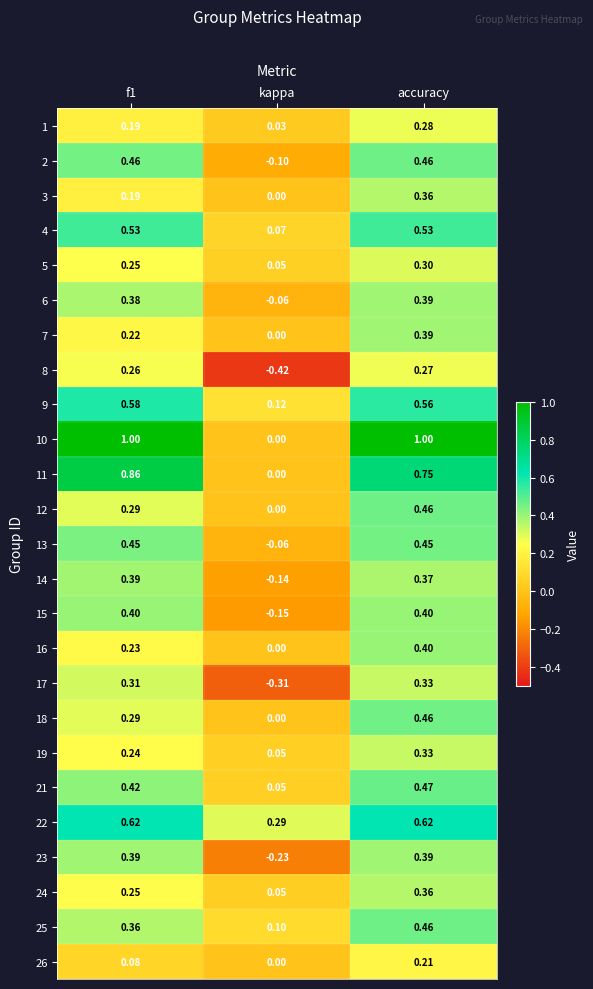

At which label is 15 closest to 0?

kappa